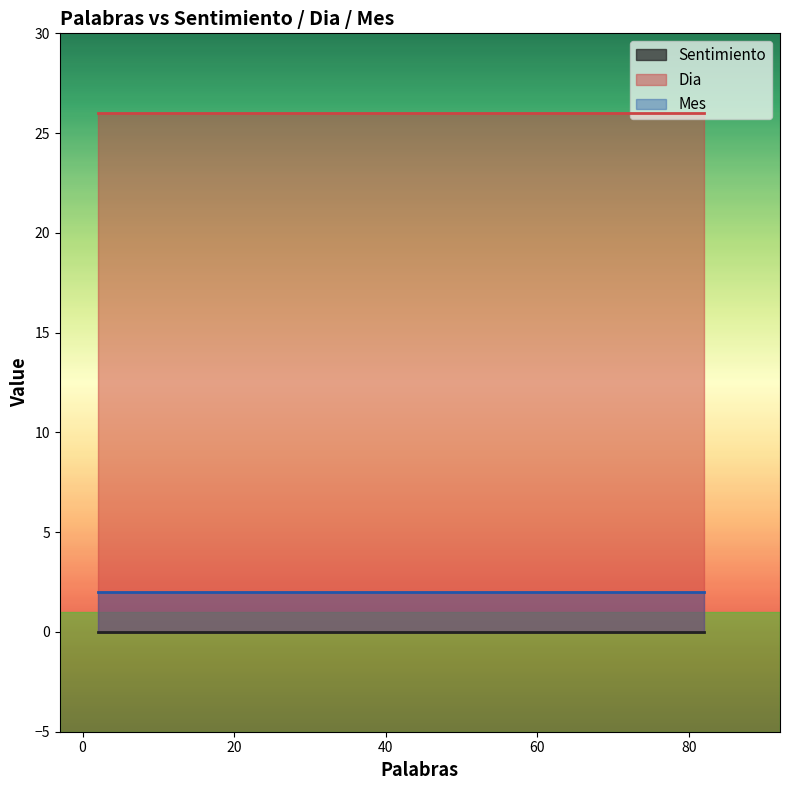

At which category is the sum across all series the highest?

10